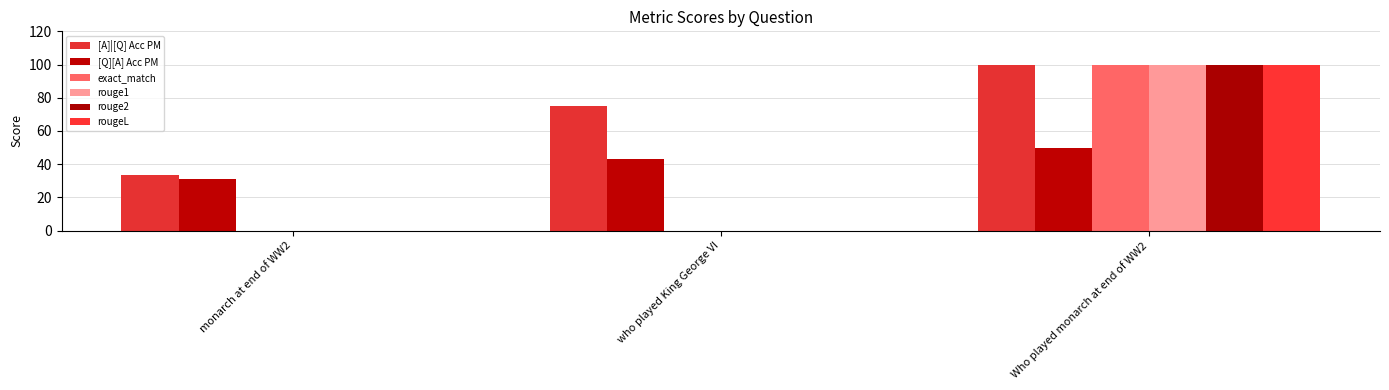

Is the value of [Q][A] Acc PM at monarch at end of WW2 greater than the value of rouge1 at monarch at end of WW2?

Yes